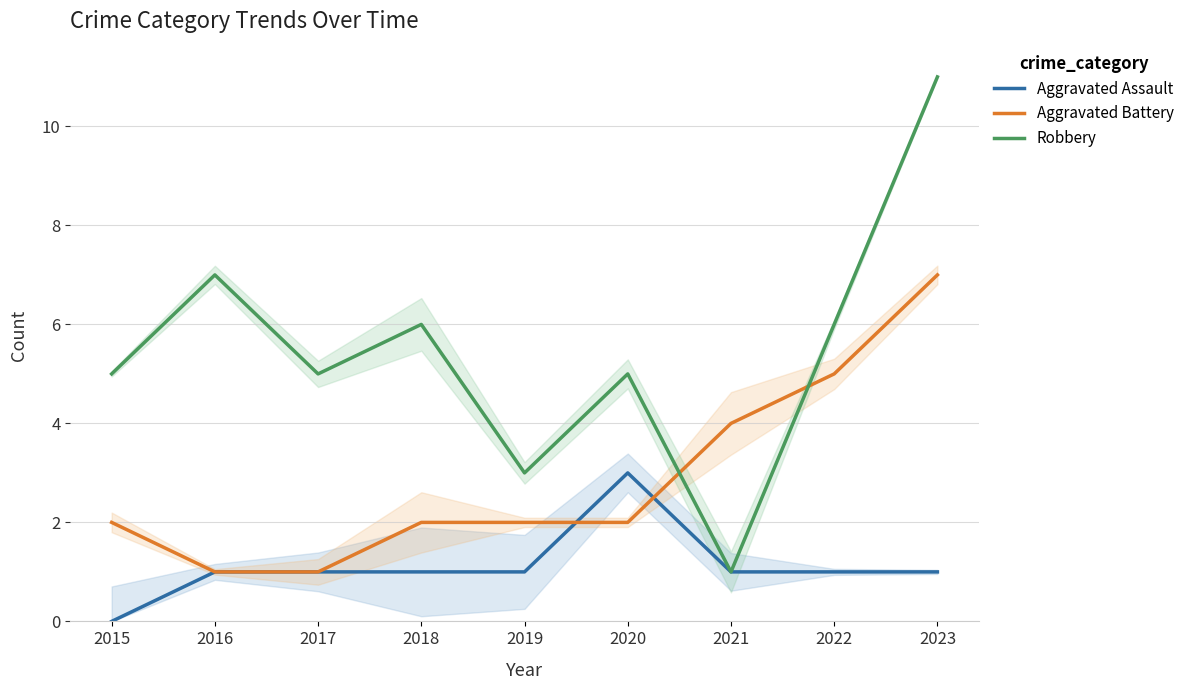

After their last crossing, which series has the higher values: Robbery or Aggravated Battery?

Robbery